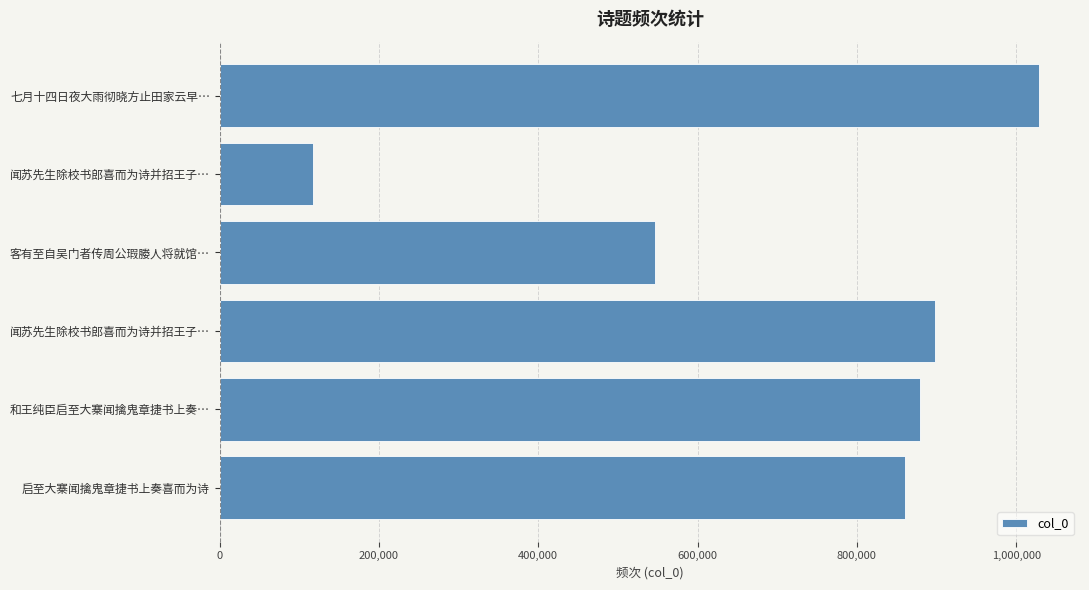

How many data points are less than 879751?

3